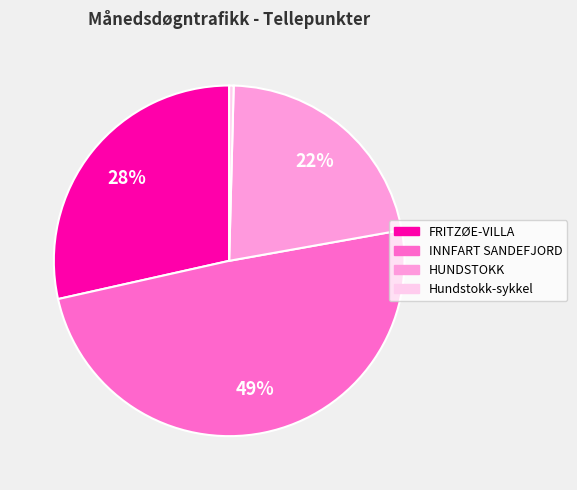

True or false: INNFART SANDEFJORD accounts for 38% of the total.

False